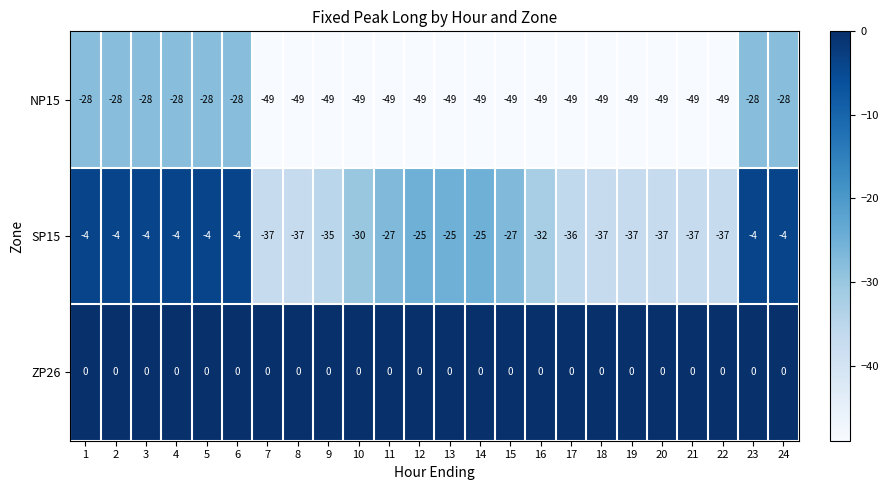

True or false: NP15 has a value of -6 at 3.

False